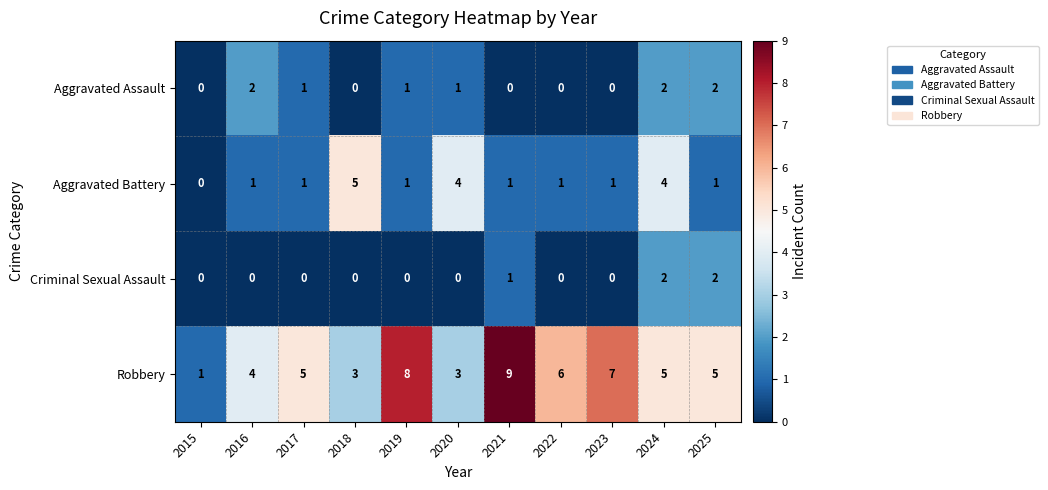

At which category is the sum across all series the highest?

2024